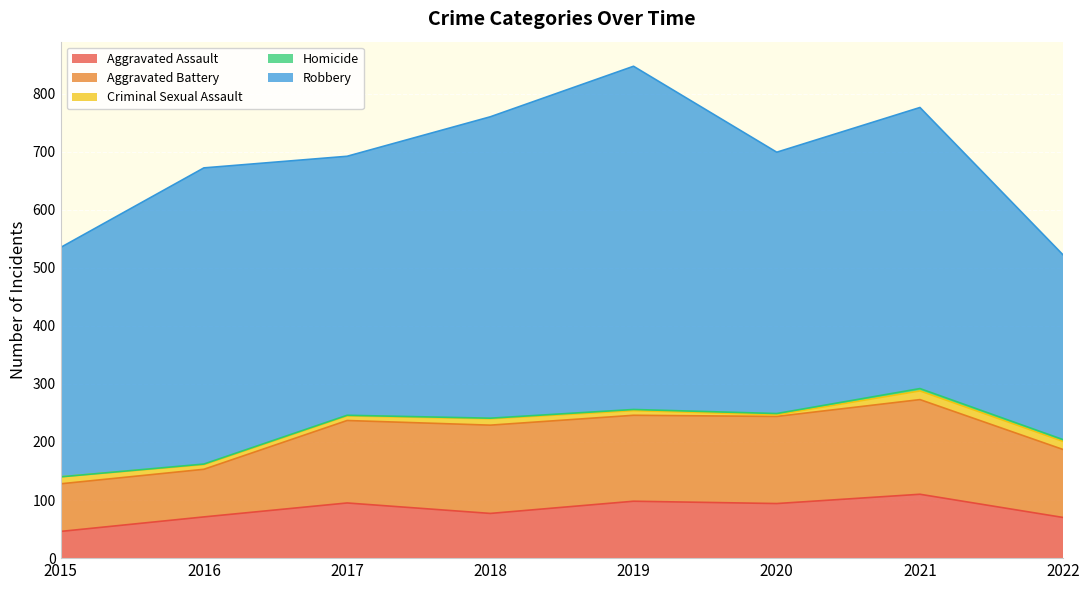

How many lines are shown in the chart?

5